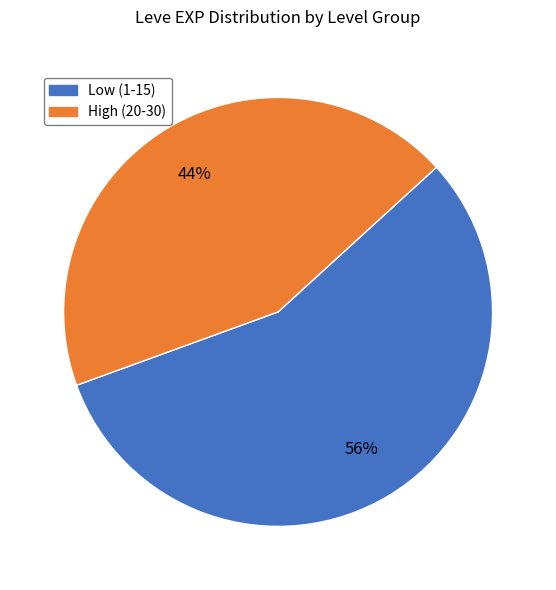

Is there a majority slice in this chart?

Yes